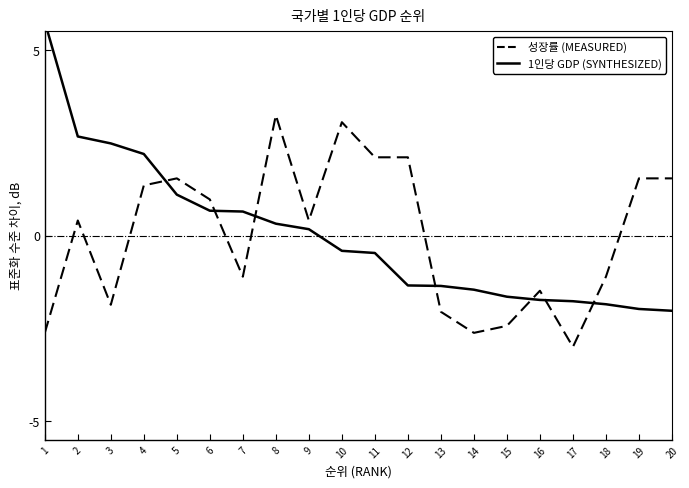

Is it true that 성장률 (MEASURED) equals 1.5 at 10?

False